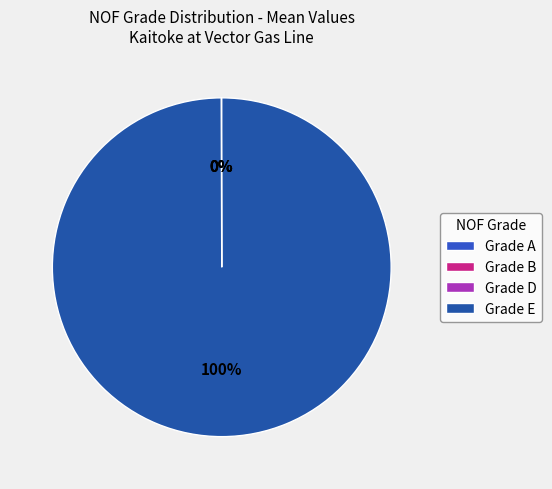

To the nearest percent, what is the difference between the largest and smallest slice percentages?

100%